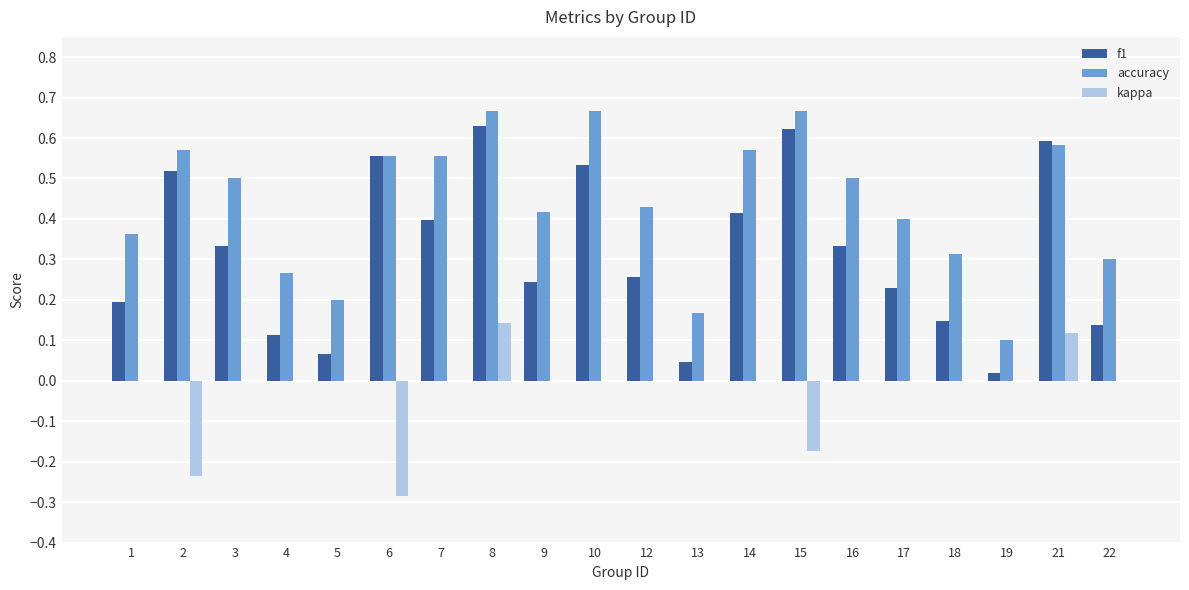

How many data points does each series have?

20